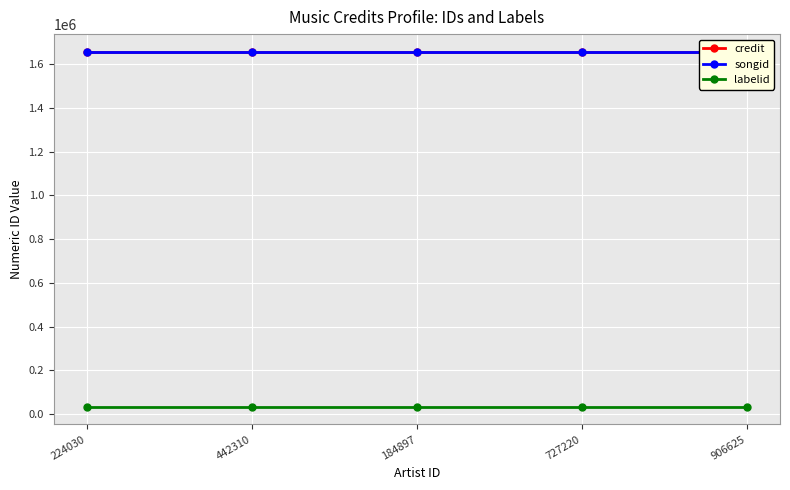

What is the minimum value for labelid?

34236